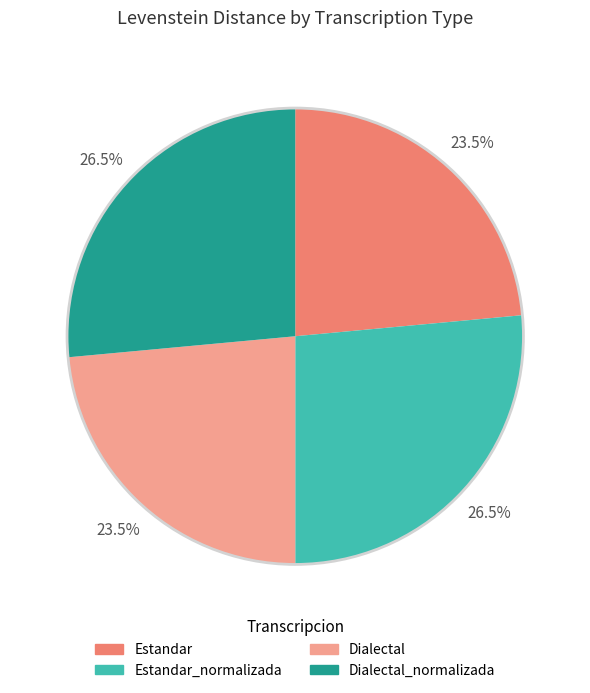

Does Dialectal represent more than half of the total?

No